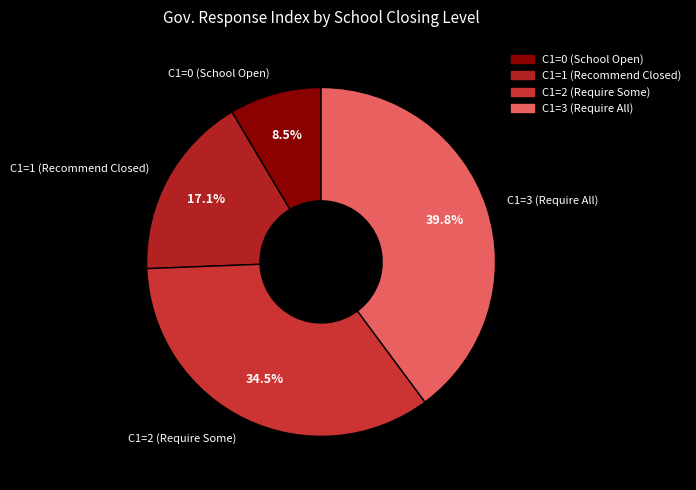

Rank the categories by value from highest to lowest.

C1=3 (Require All), C1=2 (Require Some), C1=1 (Recommend Closed), C1=0 (School Open)